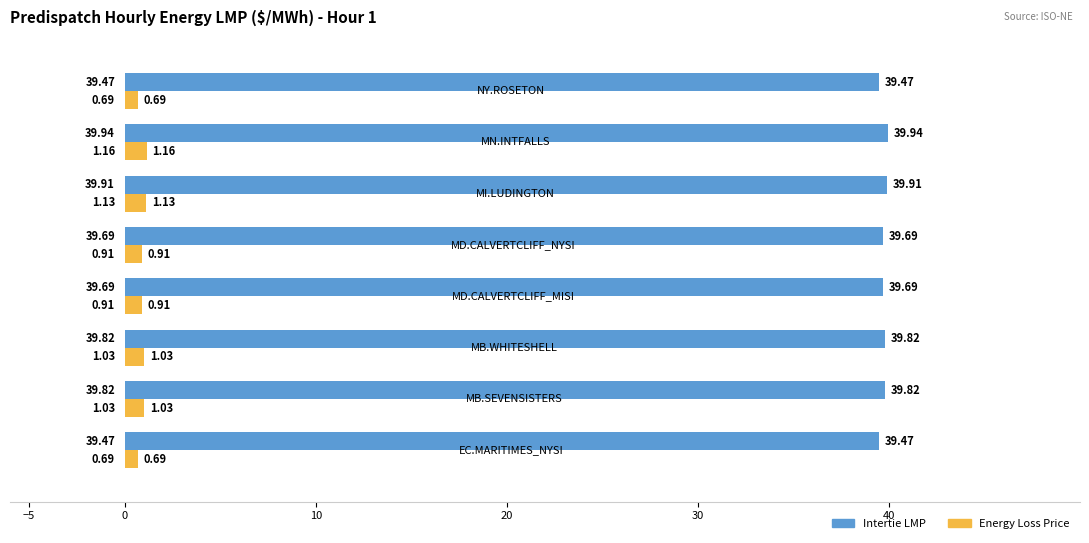

Which series has the largest total across all categories?

Intertie LMP